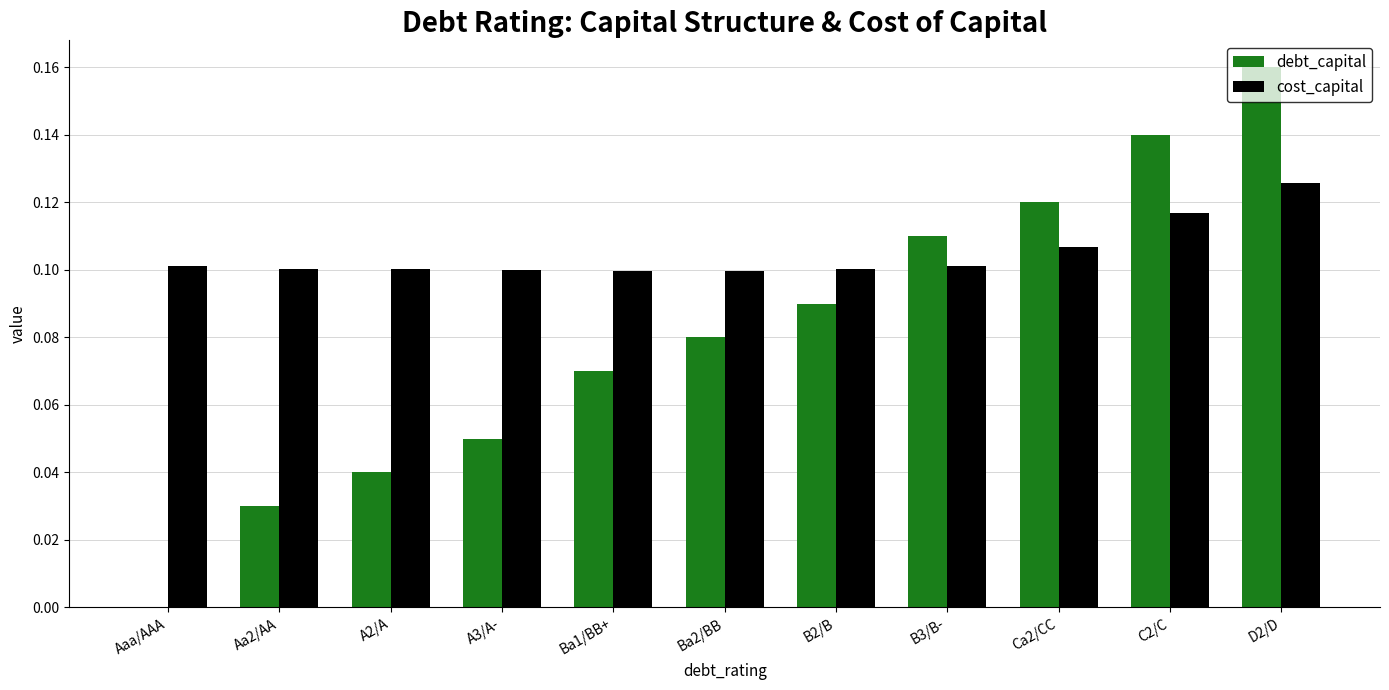

Is it true that debt_capital equals 0.1 at Aaa/AAA?

False